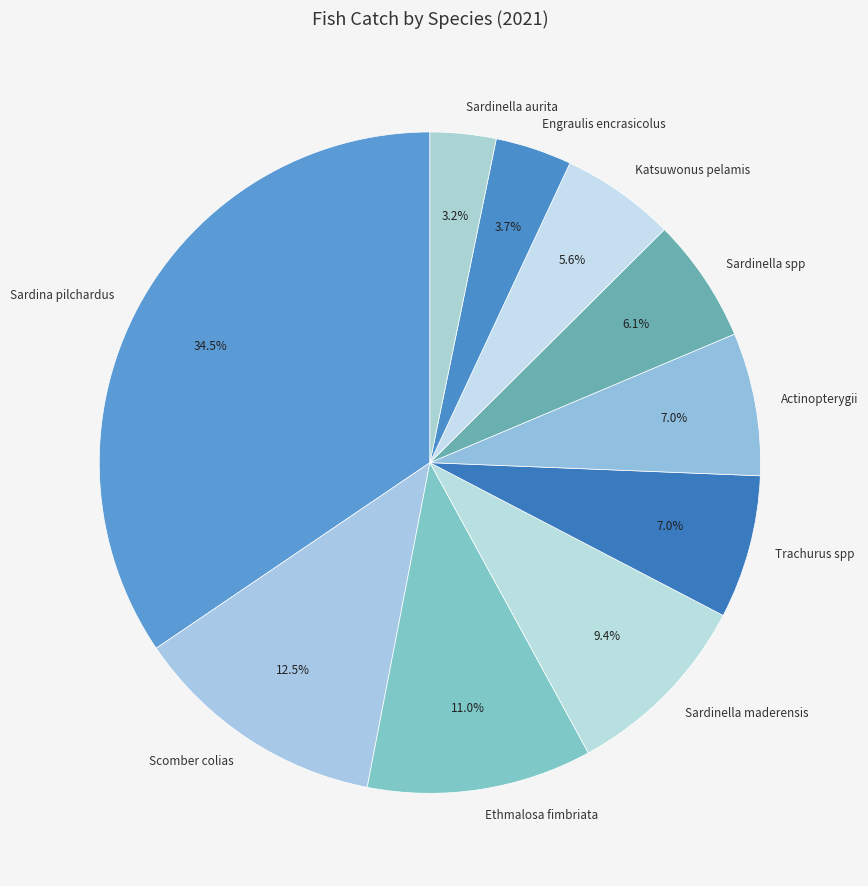

Does Sardina pilchardus account for over 50% of the chart?

No